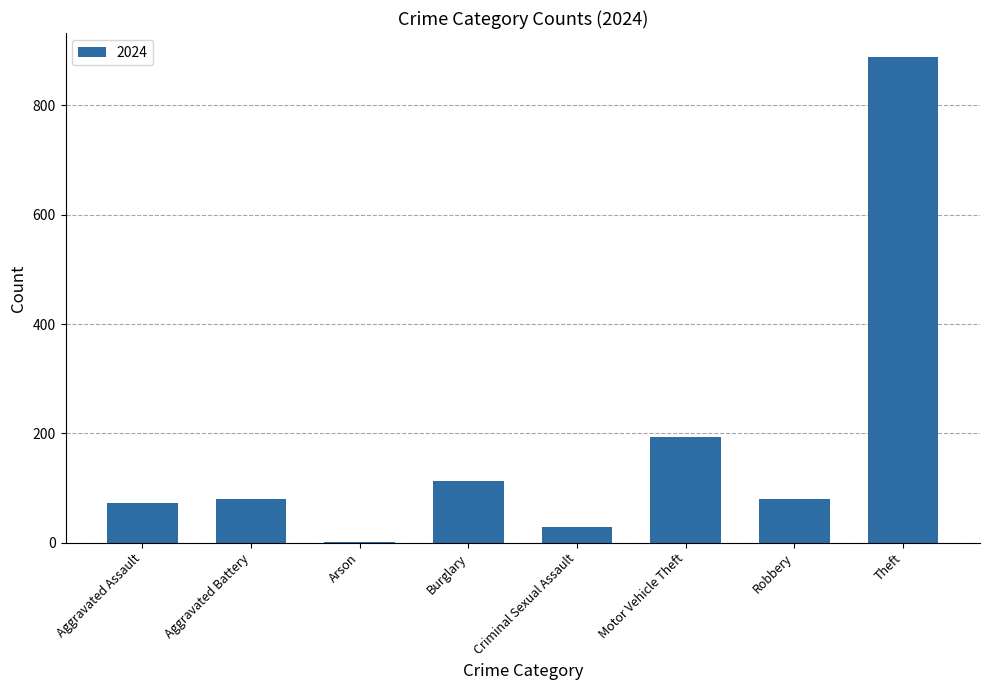

What is the sum of all values?

1456